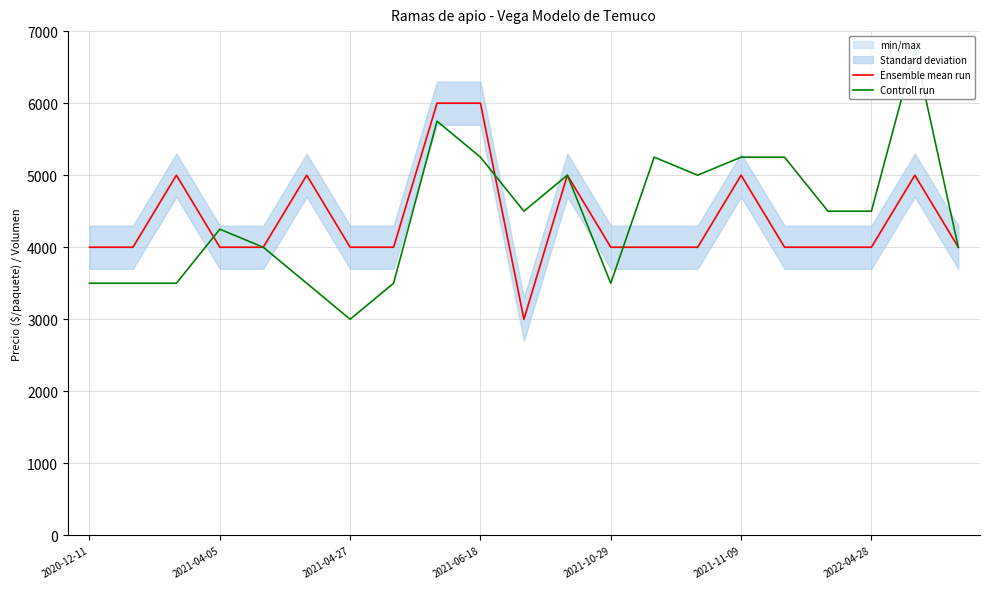

The value of Ensemble mean run at 2021-04-05 is 5924. True or false?

False